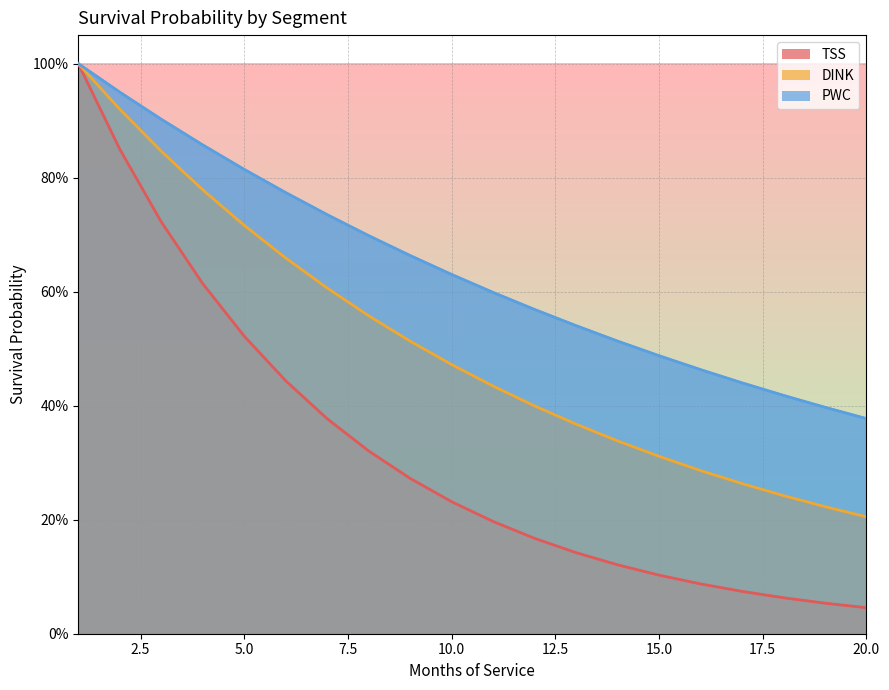

Between 6 and 12, which series saw the biggest shift?

TSS